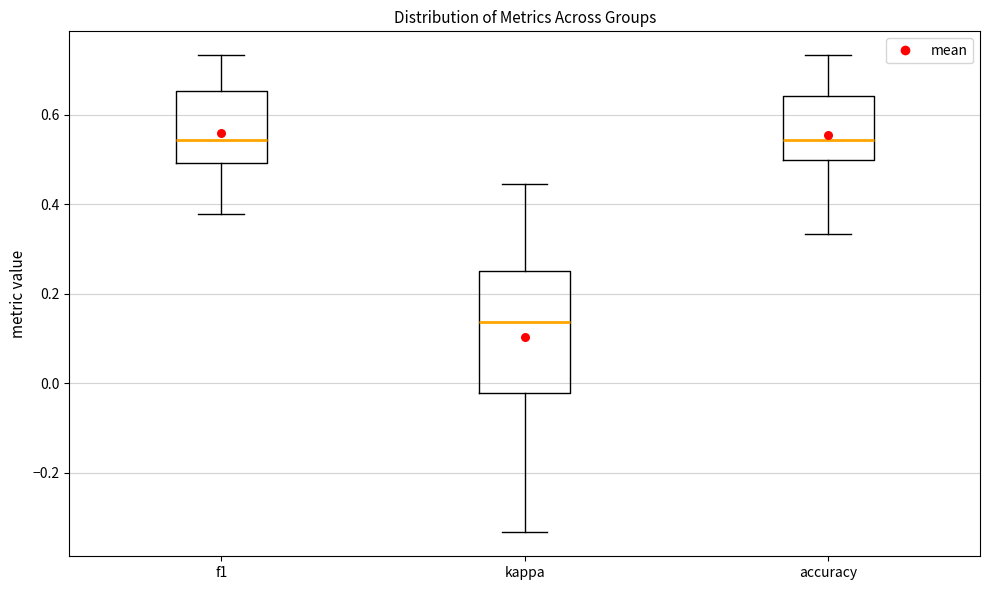

Comparing the boxes themselves (not the whiskers), which one is the tallest?

kappa